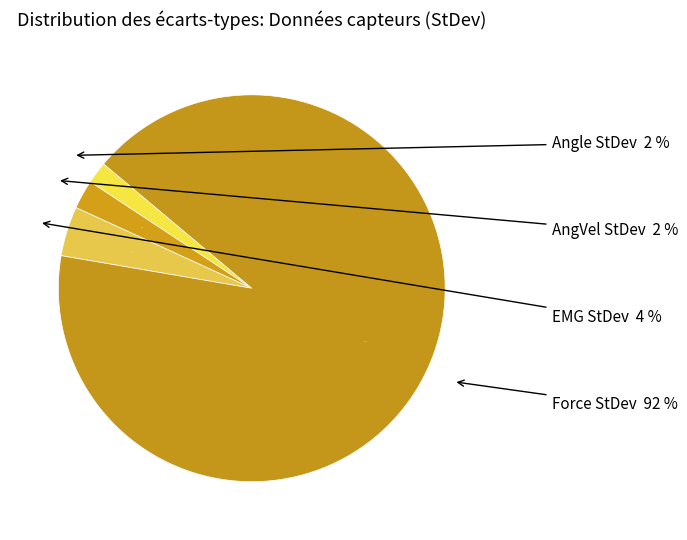

What is the total percentage of EMG StDev and AngVel StDev?

6.6%